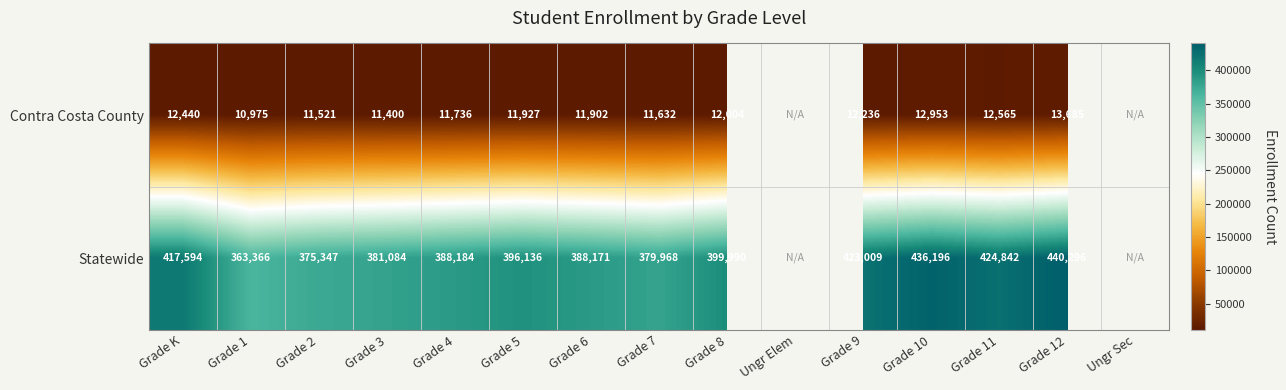

Is it true that Contra Costa County equals 15544.3 at Grade 5?

False